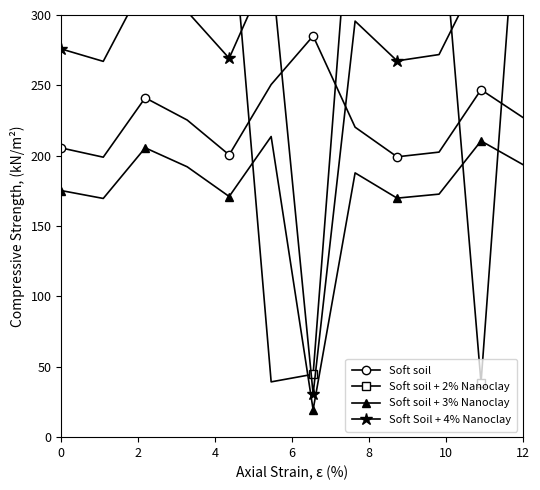

In Soft soil, how many points are higher than both neighbors (excluding endpoints)?

3